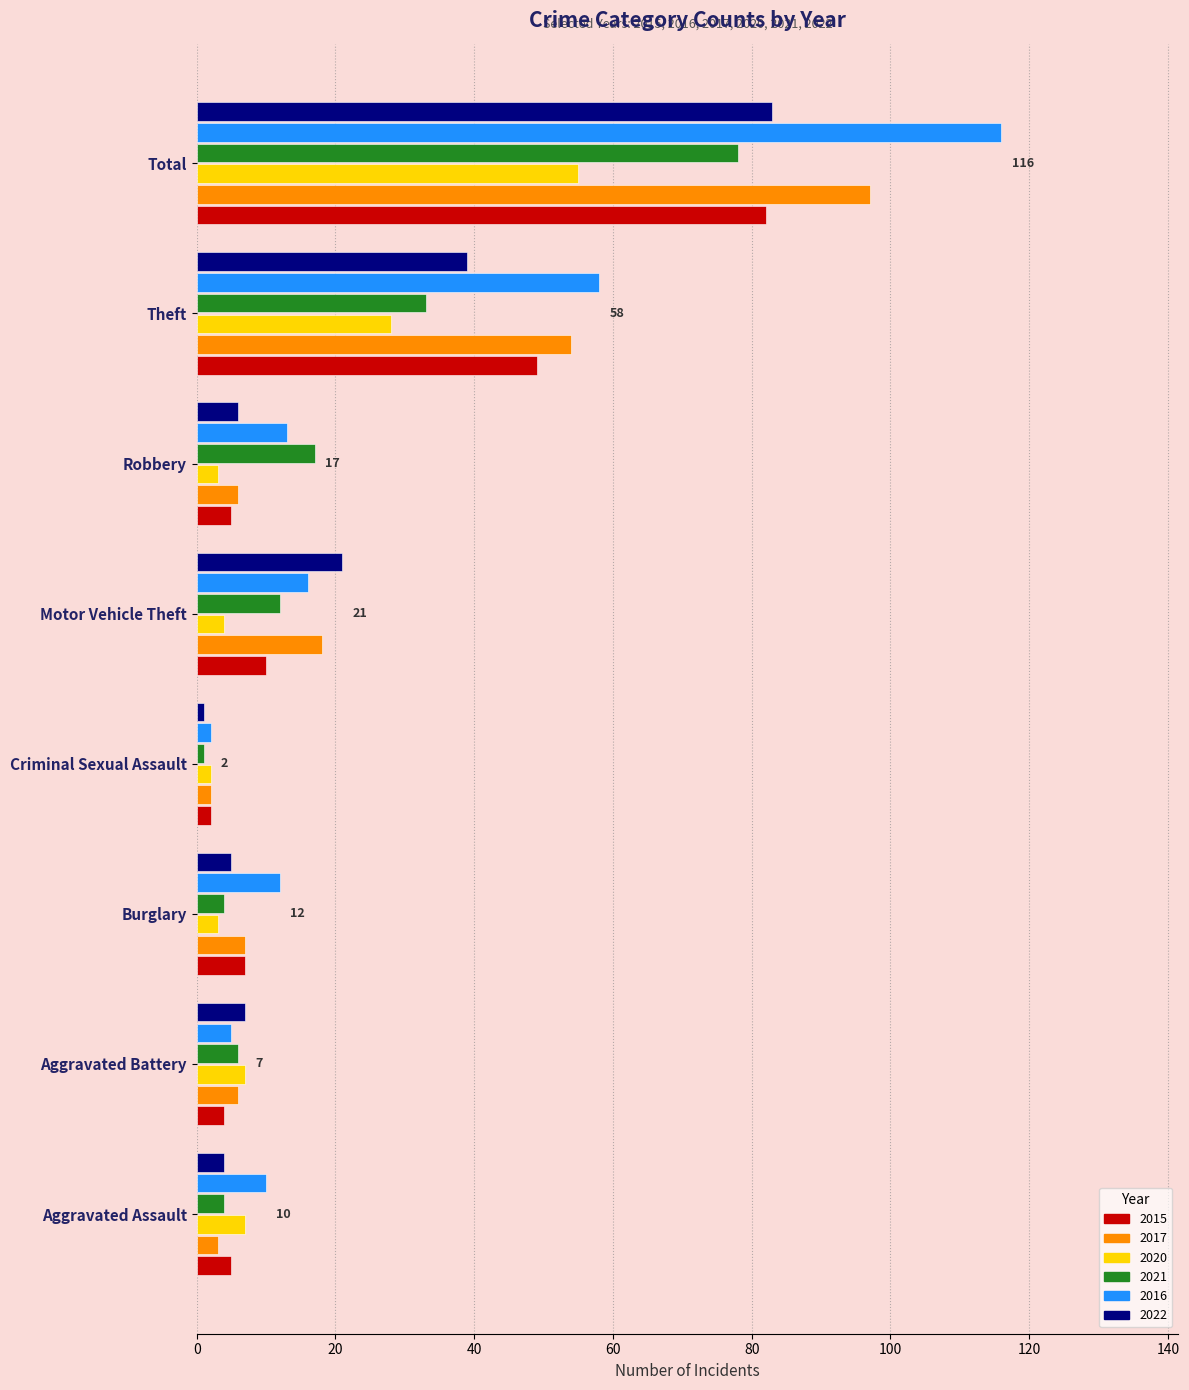

Which label corresponds to the smallest value in the chart?

Criminal Sexual Assault